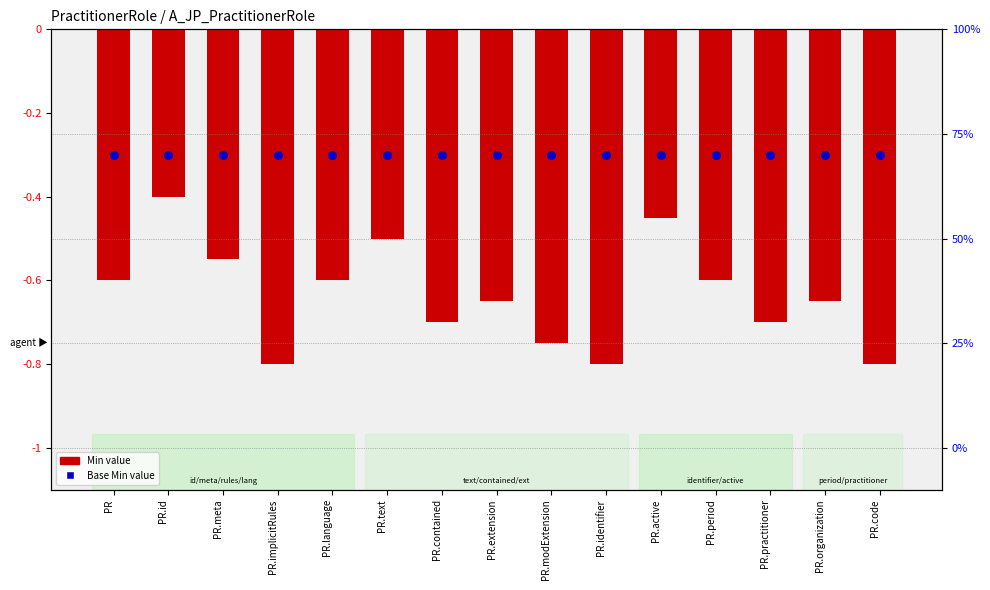

Is the value of Min (log2 ratio) at PR.implicitRules greater than the value of Base Min (percentile) at PR.organization?

No